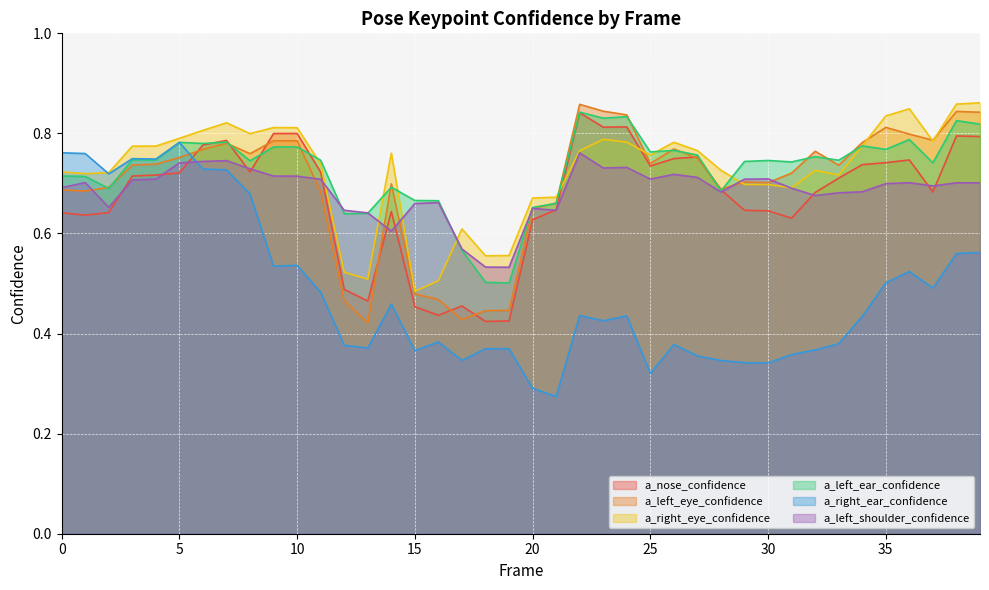

Which category has the highest value in the a_left_shoulder_confidence series?

22